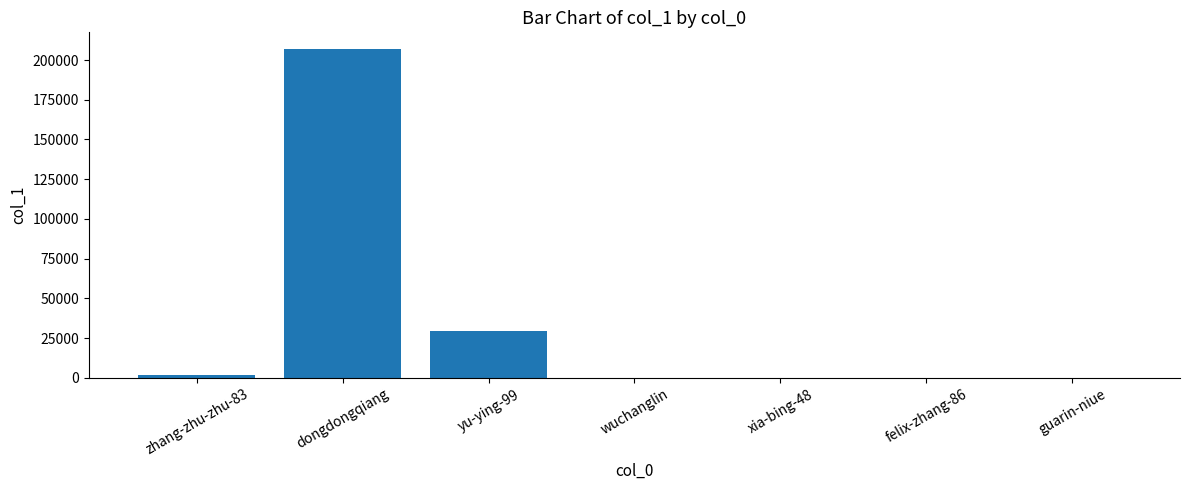

What is the average value?

33996